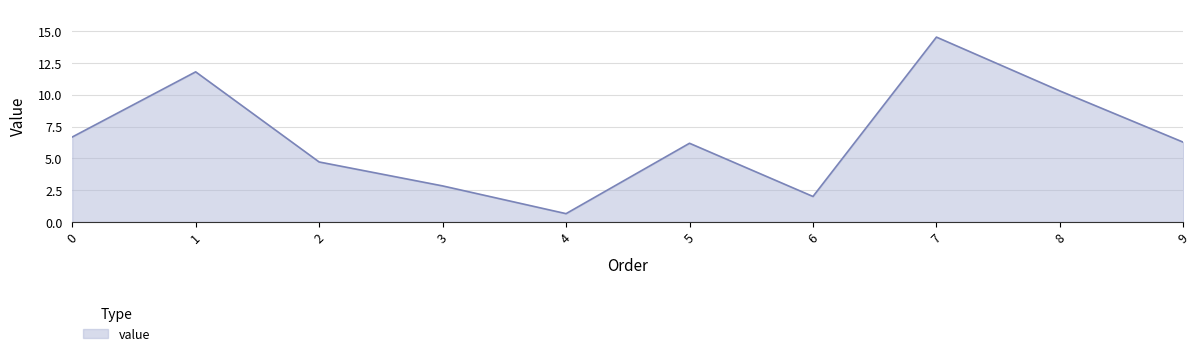

What is the sum of all values?

66.0